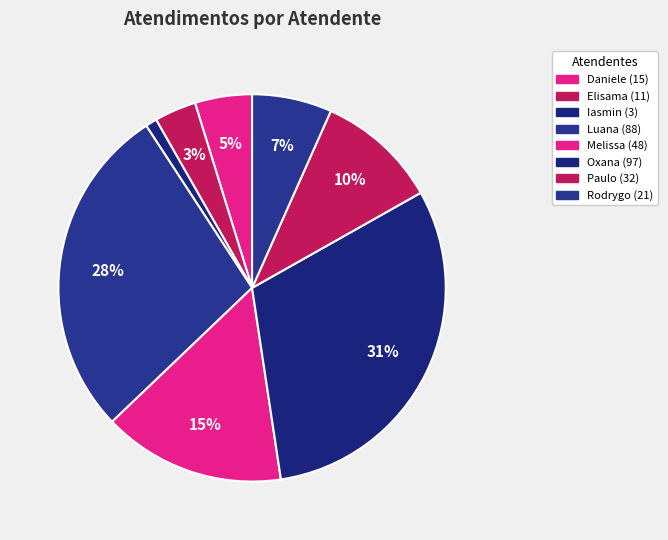

Is there a majority slice in this chart?

No